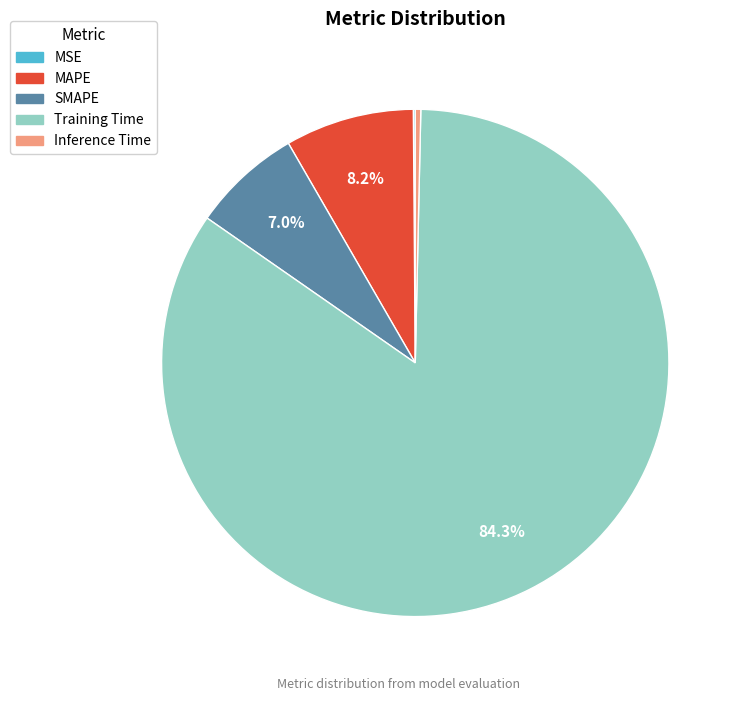

Combined, do Inference Time and Training Time account for over 50%?

Yes